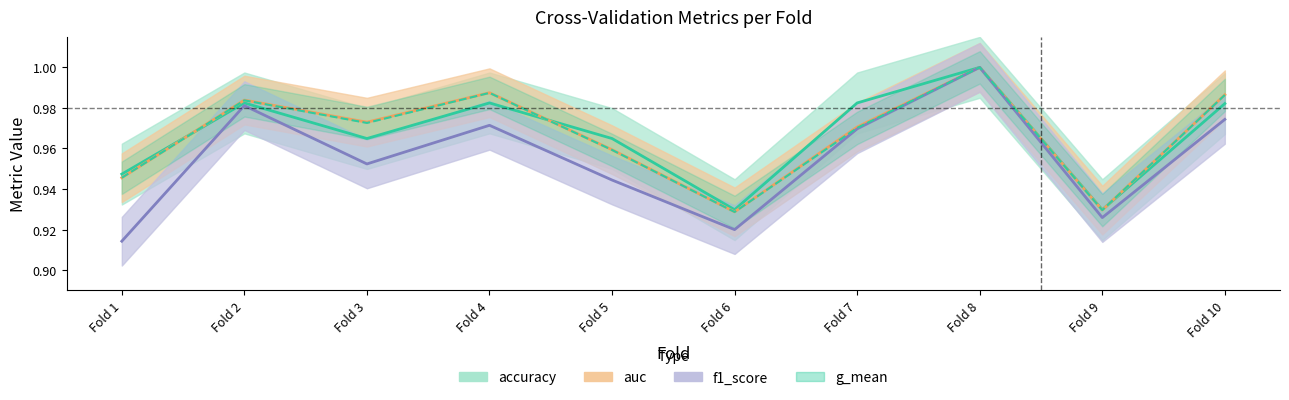

True or false: auc and f1_score intersect in this chart.

False